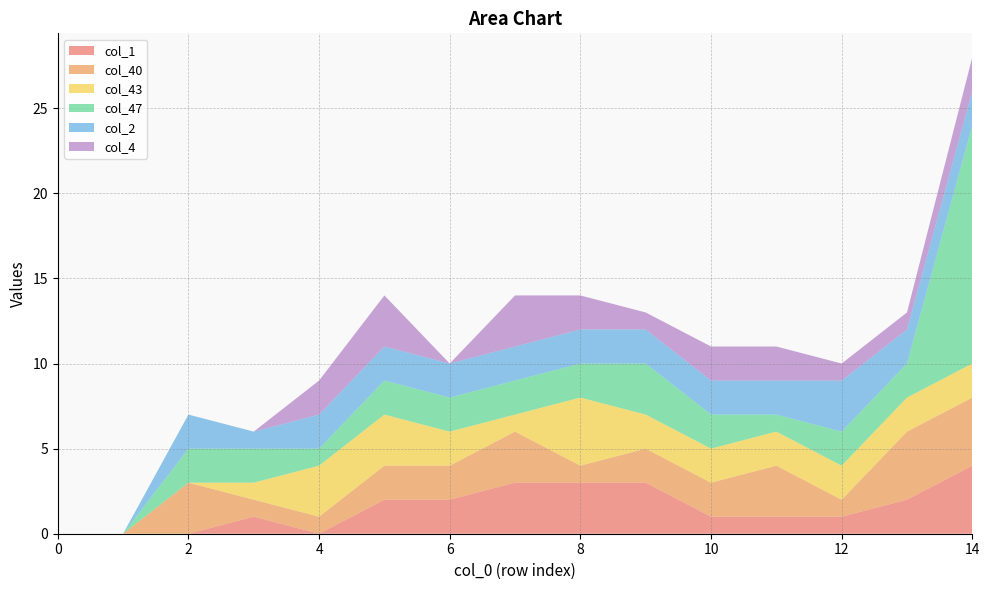

Reading left to right, what are all the values shown in this chart?

col_1: 0	0	0	1	0	2	2	3	3	3	1	1	1	2	4
col_40: 0	0	3	1	1	2	2	3	1	2	2	3	1	4	4
col_43: 0	0	0	1	3	3	2	1	4	2	2	2	2	2	2
col_47: 0	0	2	2	1	2	2	2	2	3	2	1	2	2	14
col_2: 0	0	2	1	2	2	2	2	2	2	2	2	3	2	2
col_4: 0	0	0	0	2	3	0	3	2	1	2	2	1	1	2